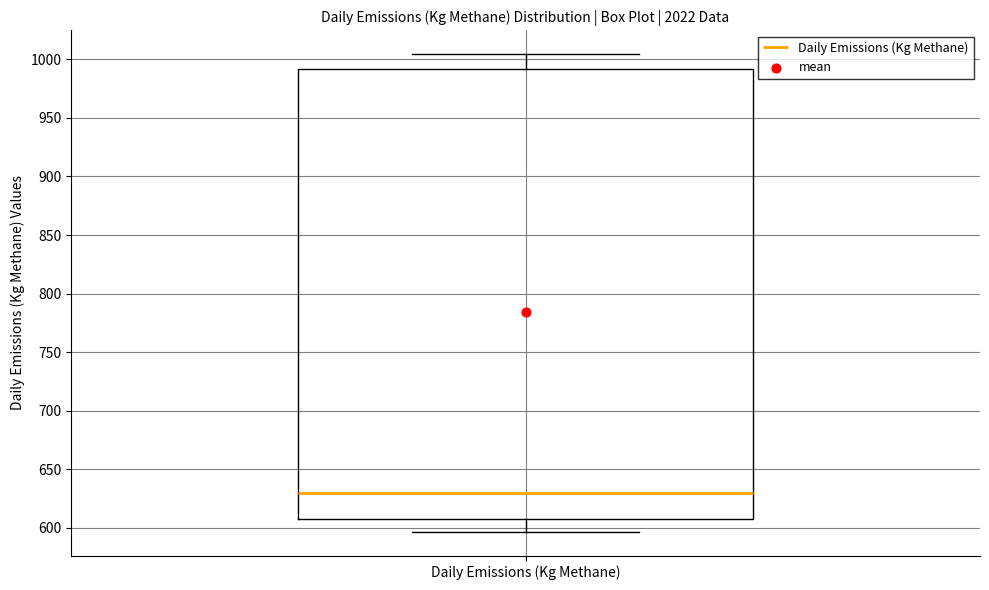

Where is the upper edge of the box for Daily Emissions (Kg Methane) on the y-axis? The values are not printed on the chart, so give them approximately, as read against the axis.

990